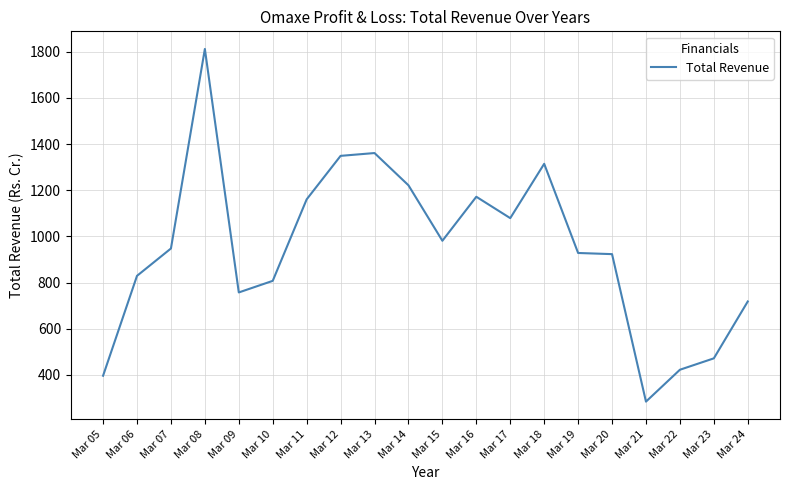

Is it true that the value at Mar 14 is 1221.4?

True